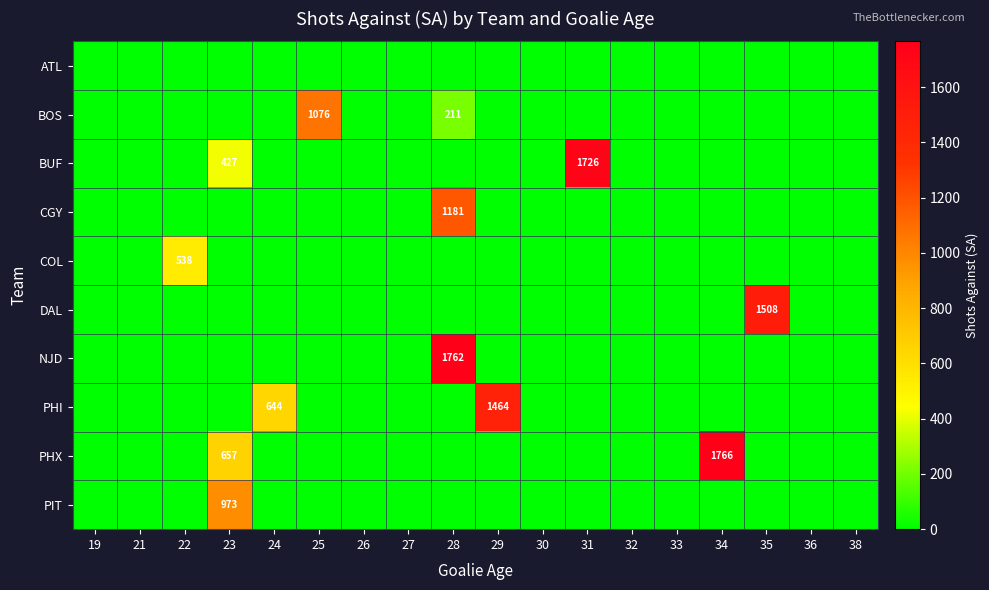

The PHX series shows 970 at 23. True or false?

False